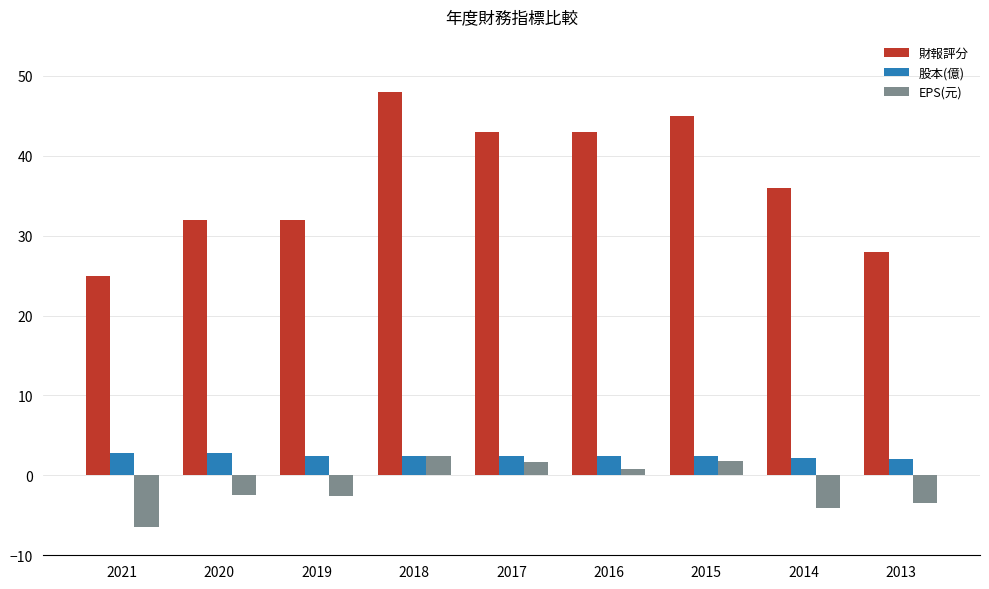

How many data points in 財報評分 are less than 36?

4